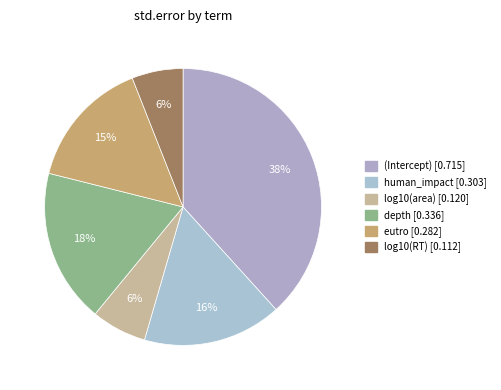

Does any single category account for the majority?

No